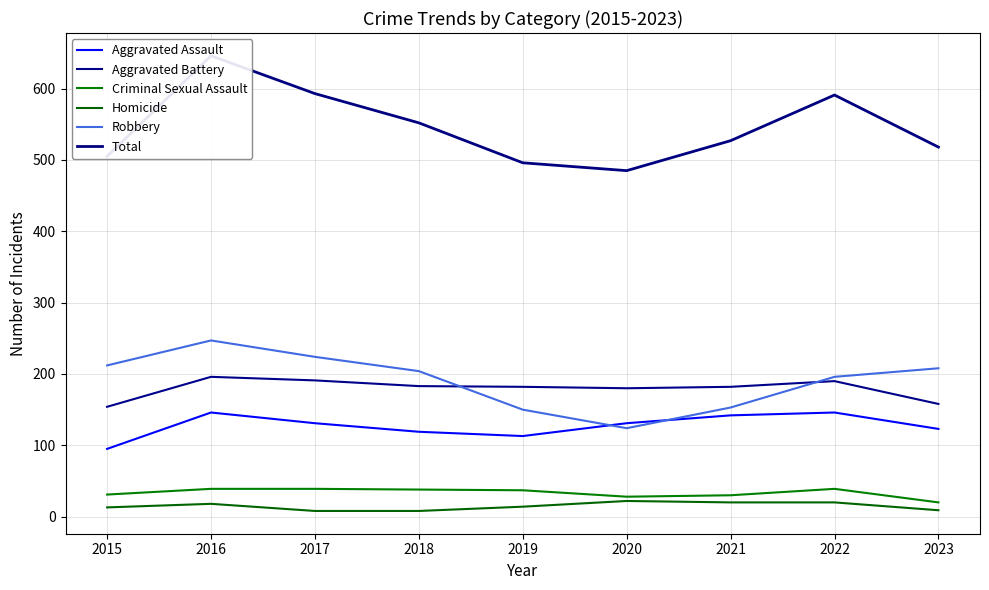

In Total, how many points are higher than both neighbors (excluding endpoints)?

2